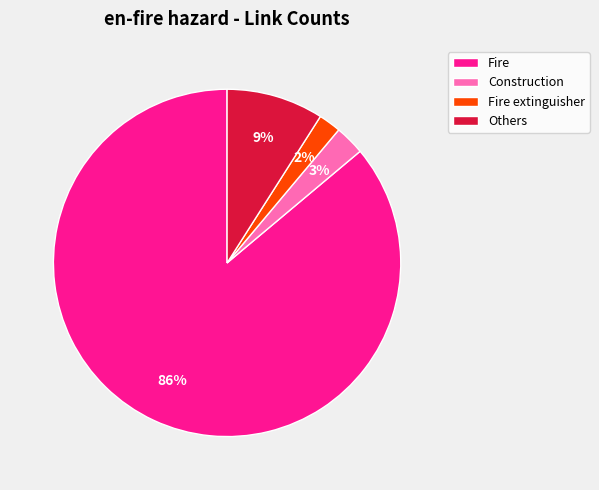

Is there a majority slice in this chart?

Yes